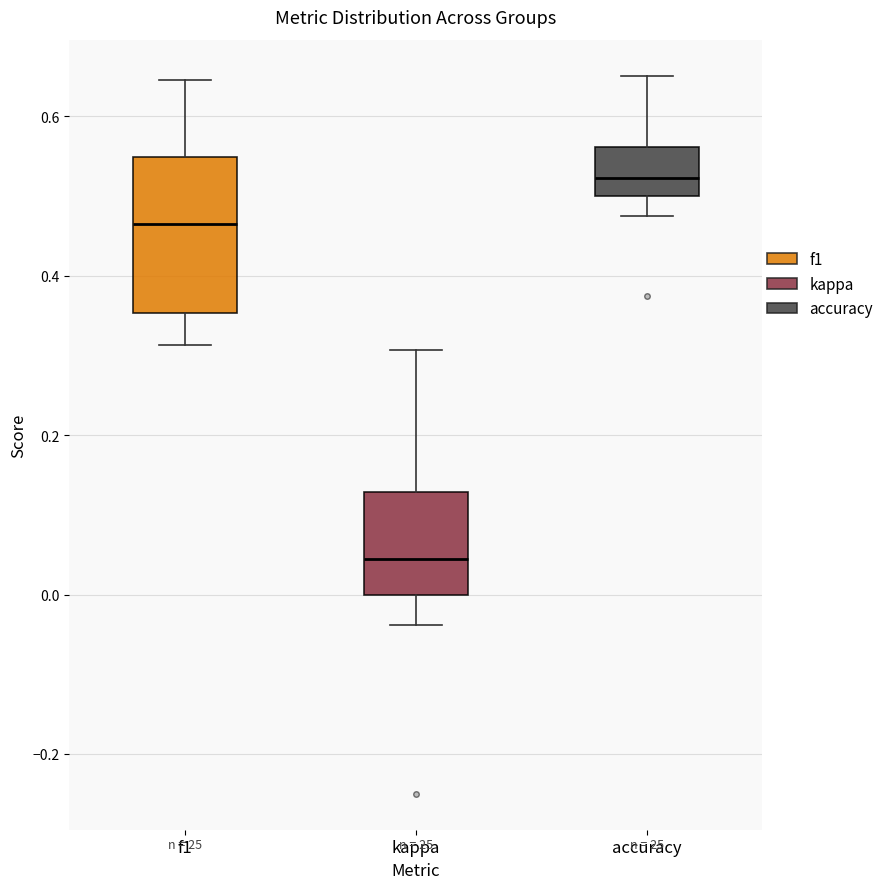

Reading left to right, read every box against the y-axis: the position of its median line, the range the box covers, and the ends of its whiskers. The values are not printed on the chart, so give them approximately, as read against the axis.

f1: median 0.46, box 0.36 to 0.54, whiskers 0.32 to 0.64
kappa: median 0.04, box 0.00 to 0.12, whiskers -0.04 to 0.30
accuracy: median 0.52, box 0.50 to 0.56, whiskers 0.48 to 0.66